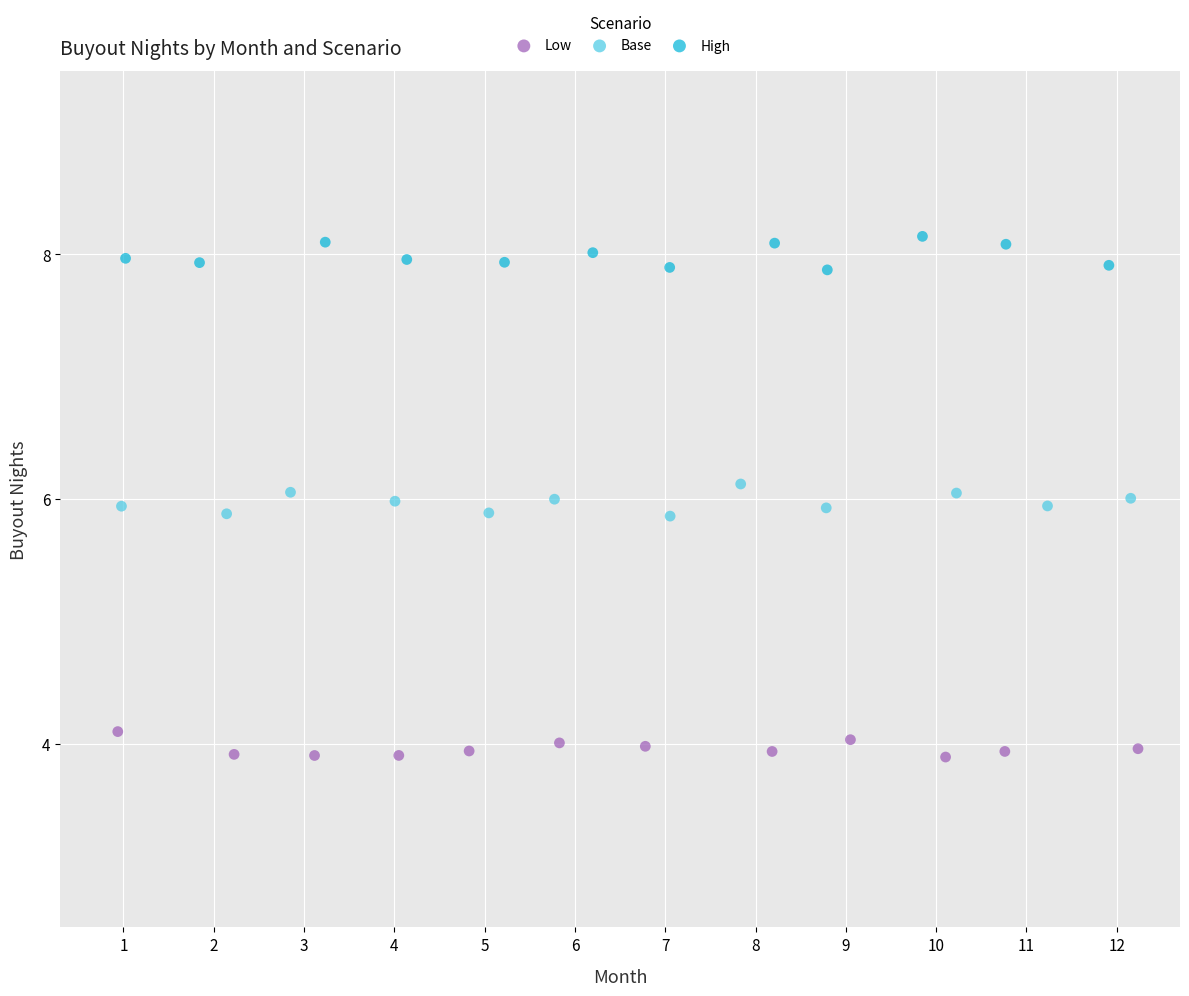

Which series reaches the maximum Y coordinate?

High